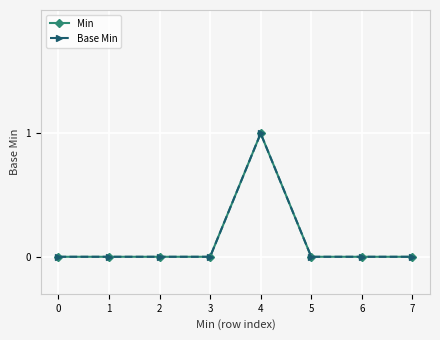

Does the chart have visible grid lines?

Yes